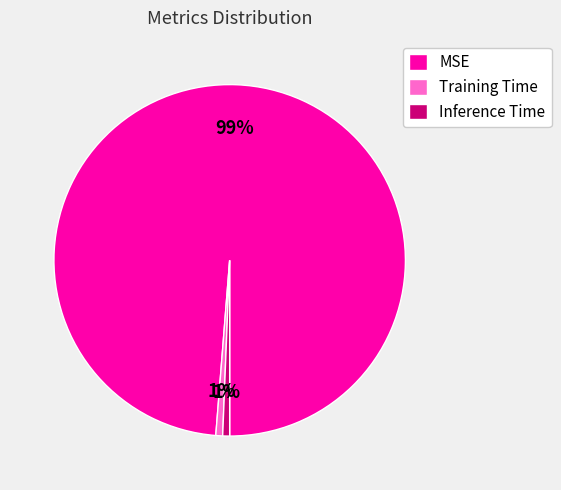

Count the number of slices in the pie.

3